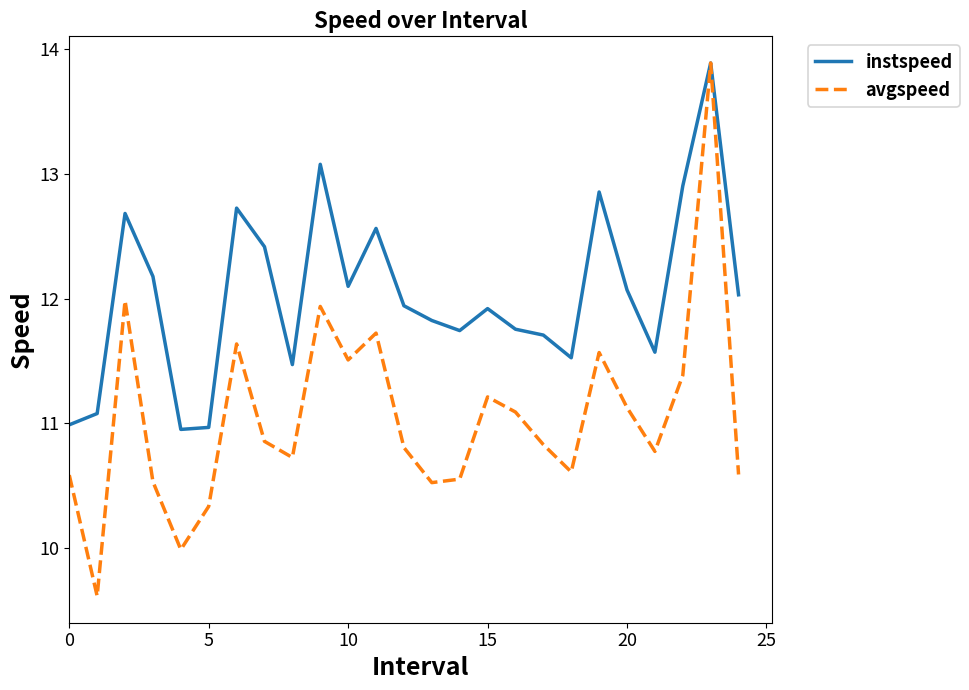

Which series has the largest total across all categories?

instspeed